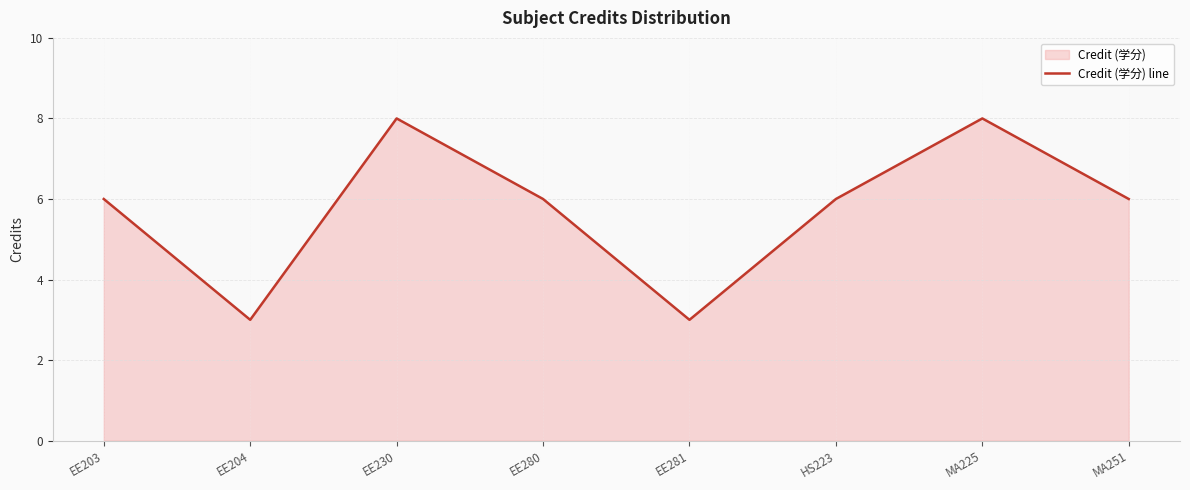

How many interior local peaks (higher than both neighbors) does the data have?

2